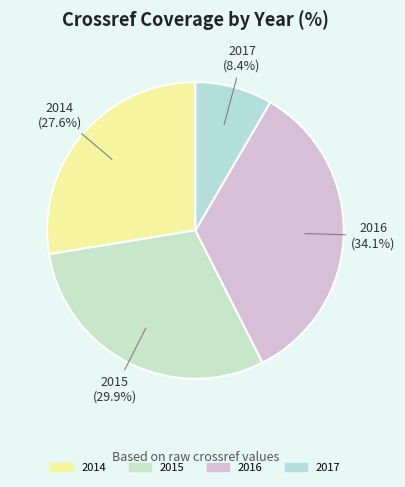

To the nearest percent, what is the difference between the largest and smallest slice percentages?

26%